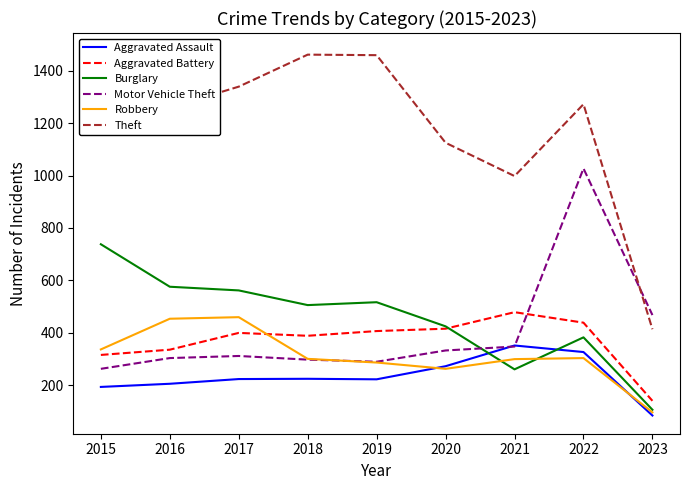

At which category is the sum across all series the highest?

2022